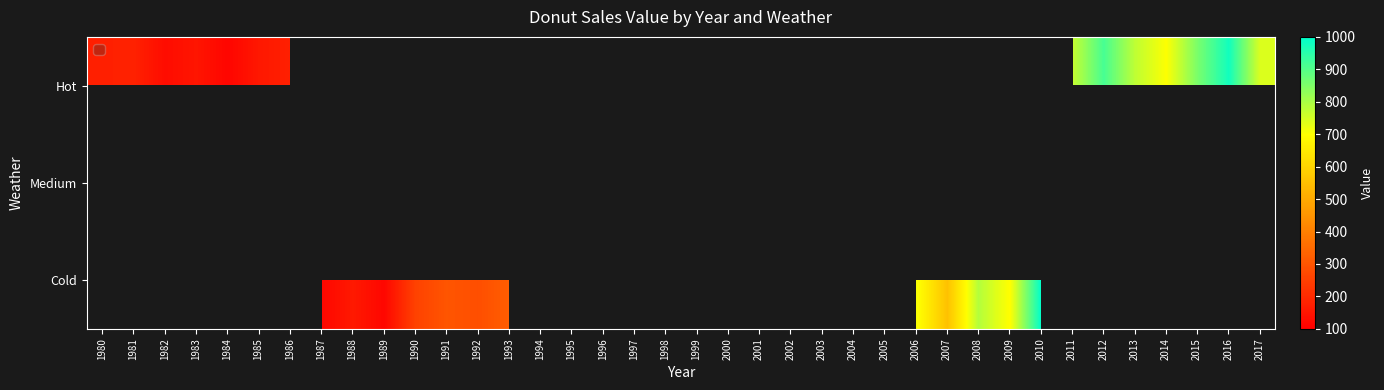

List the labels in order of Hot value, largest first.

1981, 1986, 1980, 1985, 1983, 1982, 1984, 1987, 1988, 1989, 1990, 1991, 1992, 1993, 1994, 1995, 1996, 1997, 1998, 1999, 2000, 2001, 2002, 2003, 2004, 2005, 2006, 2007, 2008, 2009, 2010, 2016, 2012, 2015, 2013, 2011, 2017, 2014